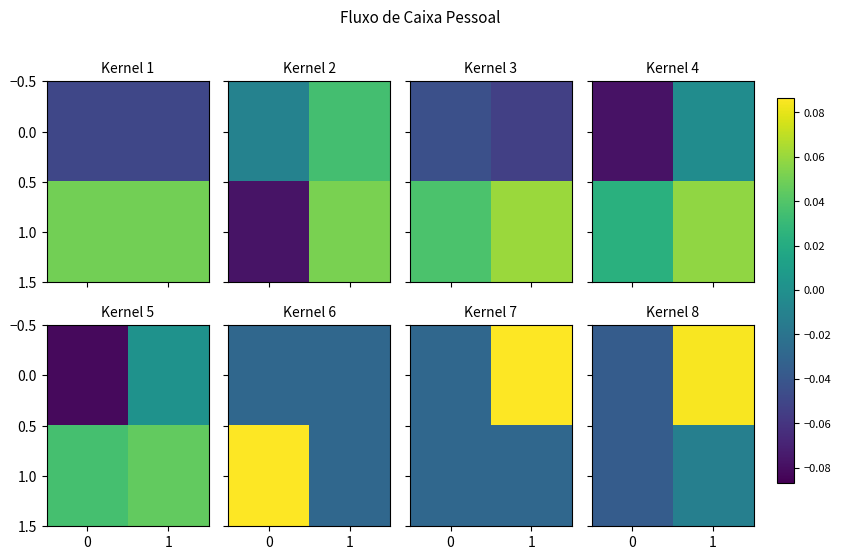

Is the value of 1.0 at 1 greater than the value of 0.0 at 1?

No